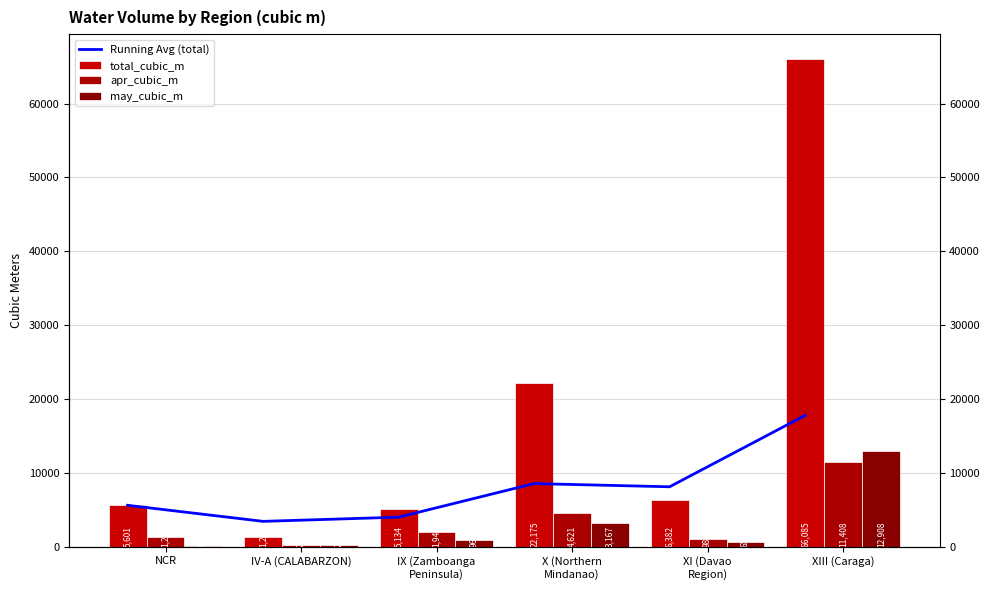

Reading left to right, what are all the values shown in this chart?

Running Avg (total): NCR=5601.0	IV-A (CALABARZON)=3427.0	IX (Zamboanga
Peninsula)=3996.0	X (Northern
Mindanao)=8540.8	XI (Davao
Region)=8109.0	XIII (Caraga)=17771.7
total_cubic_m: NCR=5601.0	IV-A (CALABARZON)=1253.0	IX (Zamboanga
Peninsula)=5134.0	X (Northern
Mindanao)=22175.0	XI (Davao
Region)=6382.0	XIII (Caraga)=66085.0
apr_cubic_m: NCR=1272.0	IV-A (CALABARZON)=249.0	IX (Zamboanga
Peninsula)=1943.0	X (Northern
Mindanao)=4621.0	XI (Davao
Region)=984.0	XIII (Caraga)=11408.0
may_cubic_m: NCR=84.0	IV-A (CALABARZON)=217.0	IX (Zamboanga
Peninsula)=968.0	X (Northern
Mindanao)=3167.0	XI (Davao
Region)=656.0	XIII (Caraga)=12908.0